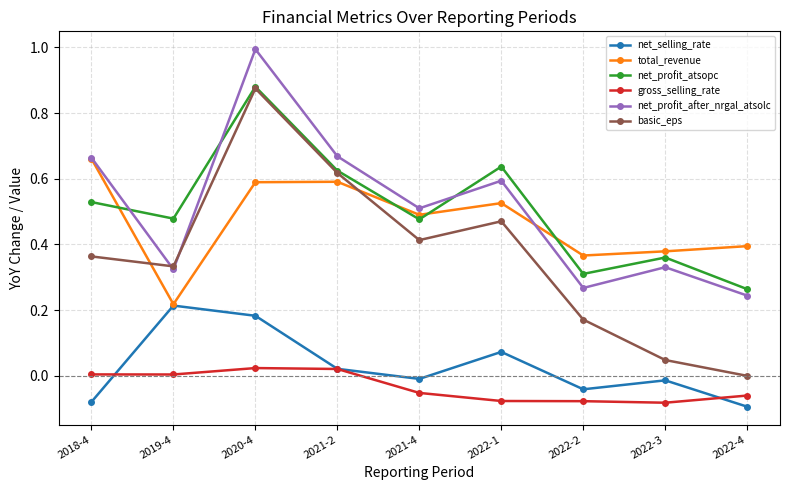

At which category is the sum across all series the highest?

2020-4